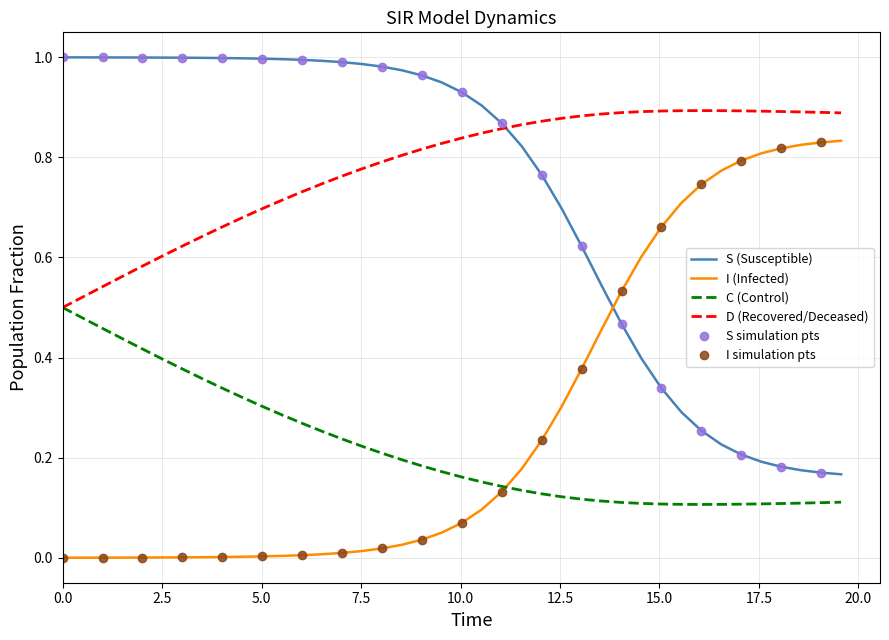

Reading left to right, extract all data points from this chart.

S: 1.0	1.0	1.0	1.0	1.0	1.0	1.0	1.0	1.0	1.0	1.0	1.0	1.0	1.0	1.0	1.0	1.0	1.0	1.0	0.9	0.9	0.9	0.9	0.8	0.8	0.7	0.6	0.5	0.5	0.4	0.3	0.3	0.3	0.2	0.2	0.2	0.2	0.2	0.2	0.2
I: 0.0	0.0	0.0	0.0	0.0	0.0	0.0	0.0	0.0	0.0	0.0	0.0	0.0	0.0	0.0	0.0	0.0	0.0	0.0	0.1	0.1	0.1	0.1	0.2	0.2	0.3	0.4	0.5	0.5	0.6	0.7	0.7	0.7	0.8	0.8	0.8	0.8	0.8	0.8	0.8
C: 0.5	0.5	0.5	0.4	0.4	0.4	0.4	0.4	0.3	0.3	0.3	0.3	0.3	0.3	0.2	0.2	0.2	0.2	0.2	0.2	0.2	0.2	0.1	0.1	0.1	0.1	0.1	0.1	0.1	0.1	0.1	0.1	0.1	0.1	0.1	0.1	0.1	0.1	0.1	0.1
D: 0.5	0.5	0.5	0.6	0.6	0.6	0.6	0.6	0.7	0.7	0.7	0.7	0.7	0.7	0.8	0.8	0.8	0.8	0.8	0.8	0.8	0.8	0.9	0.9	0.9	0.9	0.9	0.9	0.9	0.9	0.9	0.9	0.9	0.9	0.9	0.9	0.9	0.9	0.9	0.9